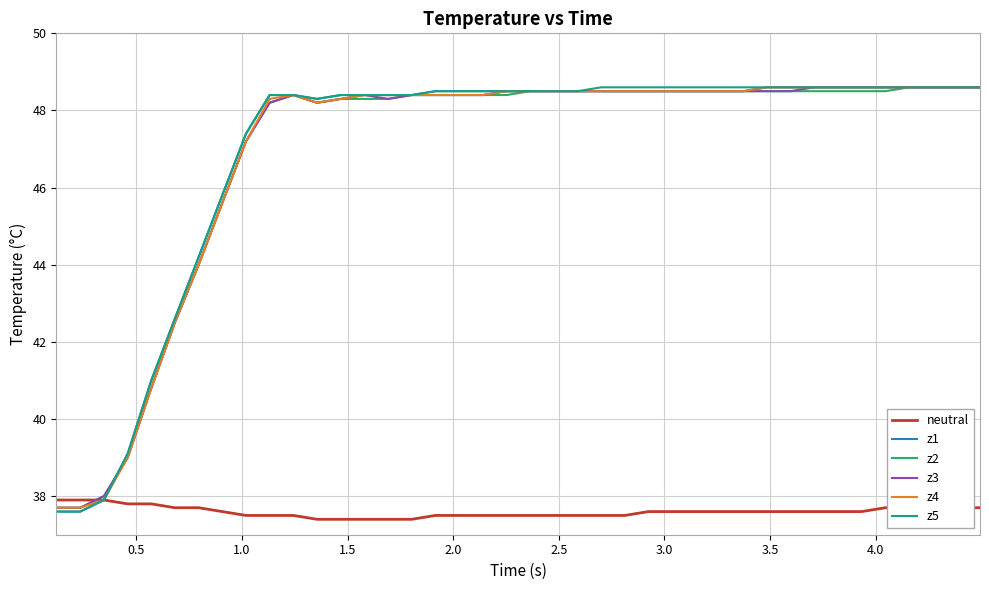

What is the greatest value displayed?

48.6